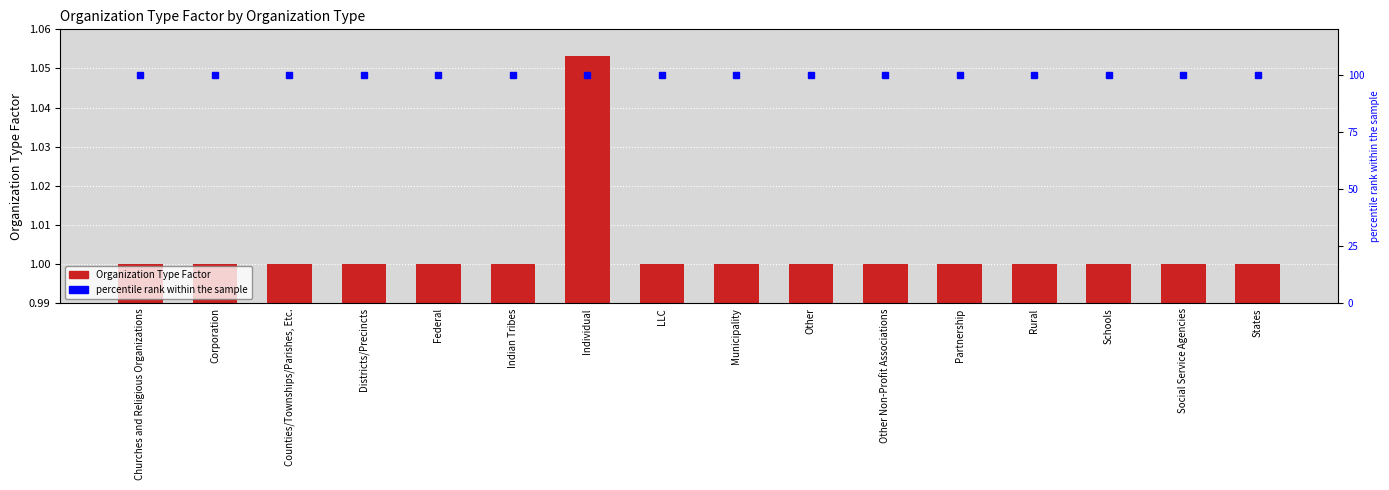

Rank the categories by value from lowest to highest.

Churches and Religious Organizations, Corporation, Counties/Townships/Parishes, Etc., Districts/Precincts, Federal, Indian Tribes, LLC, Municipality, Other, Other Non-Profit Associations, Partnership, Rural, Schools, Social Service Agencies, States, Individual